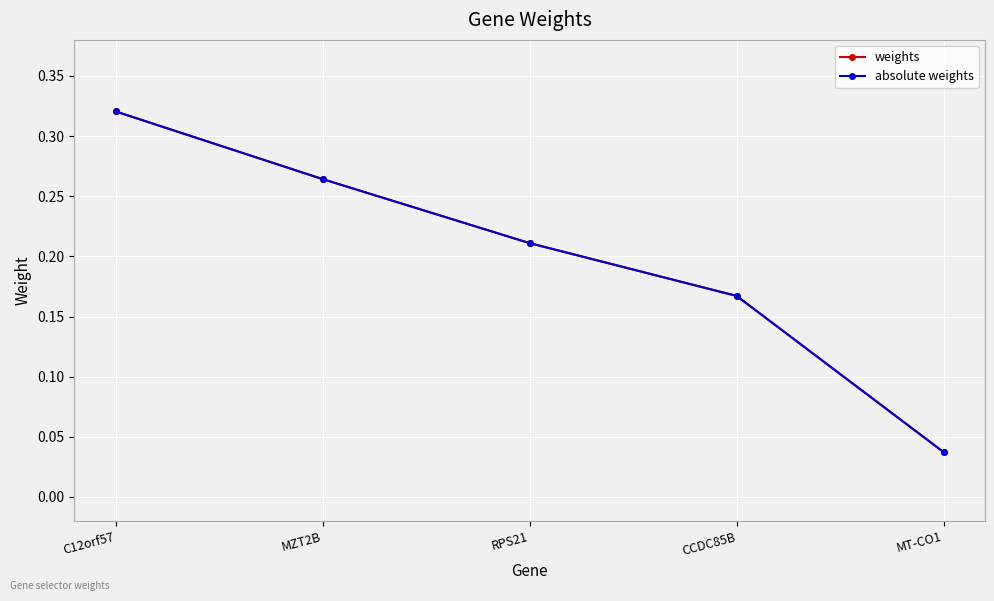

Does the chart have visible grid lines?

Yes